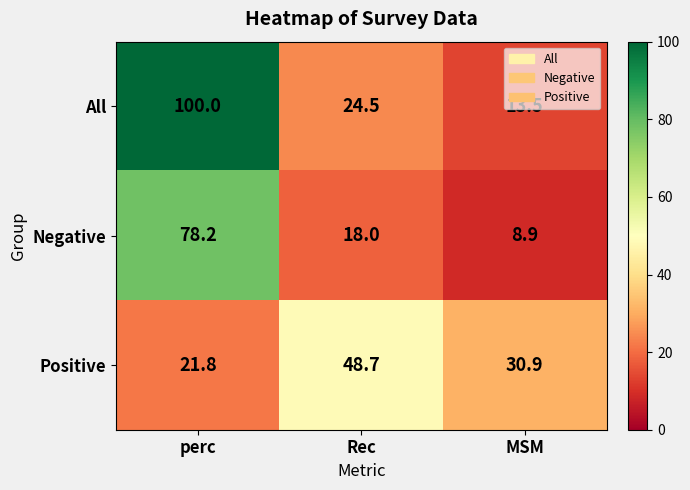

What is the sum of the Negative values at MSM and Rec?

26.9